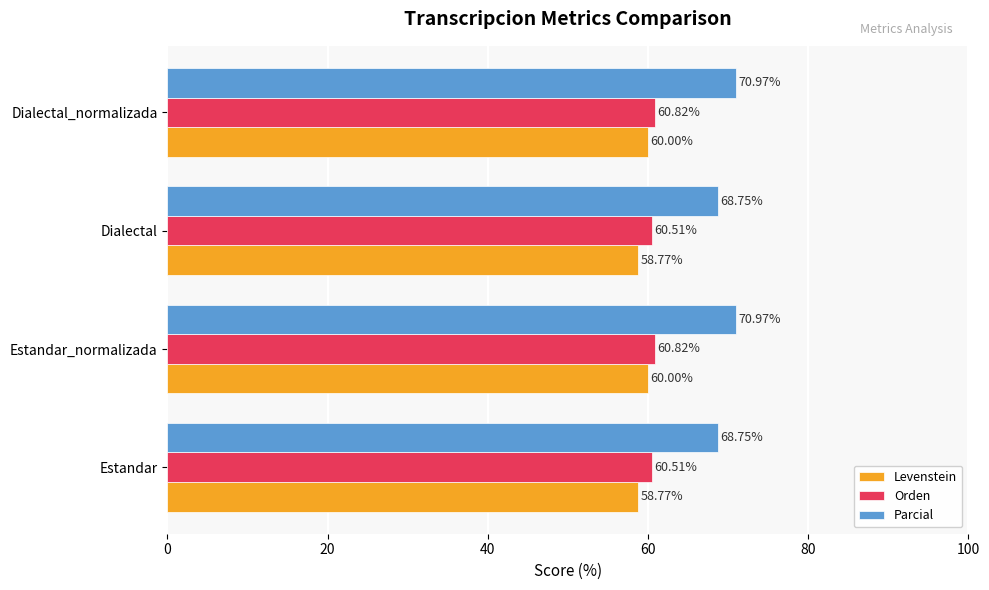

Which series has the largest range (max minus min)?

Parcial